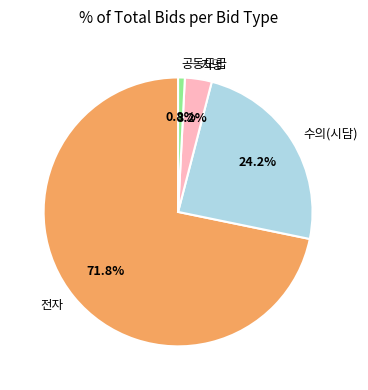

Which slice represents more than half of the pie?

전자